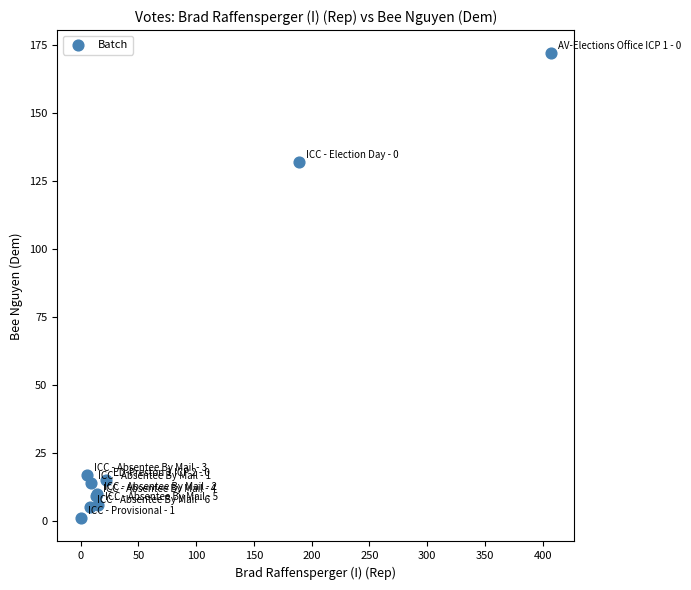

What Y value in the scatter plot is closest to 86?

132